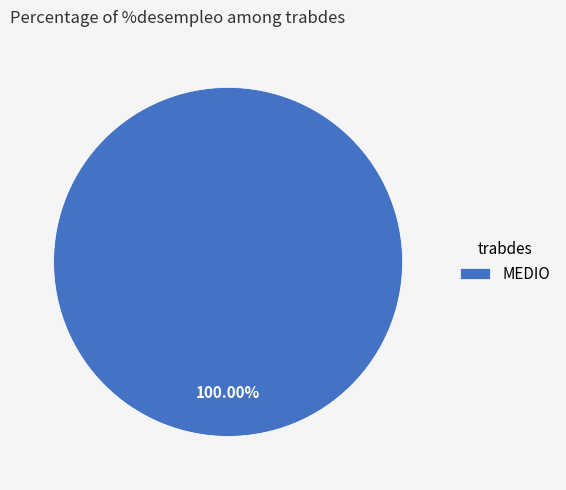

Does MEDIO represent more than half of the total?

Yes